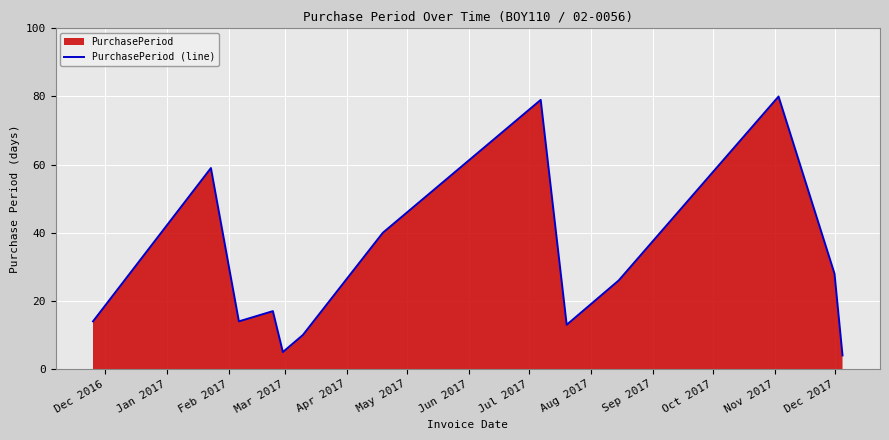

What is the maximum value shown in the chart?

80